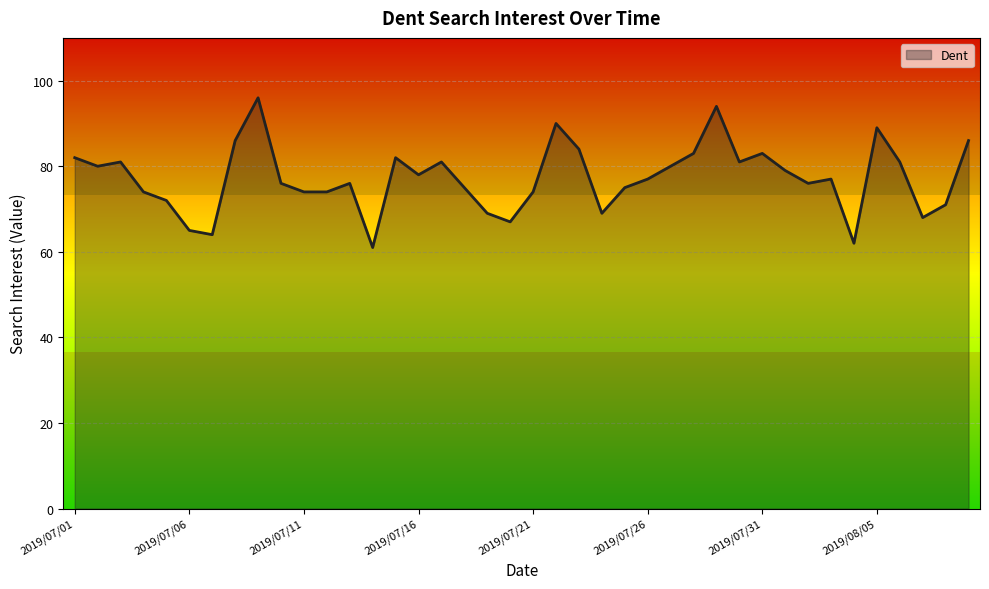

What is the maximum value shown in the chart?

96